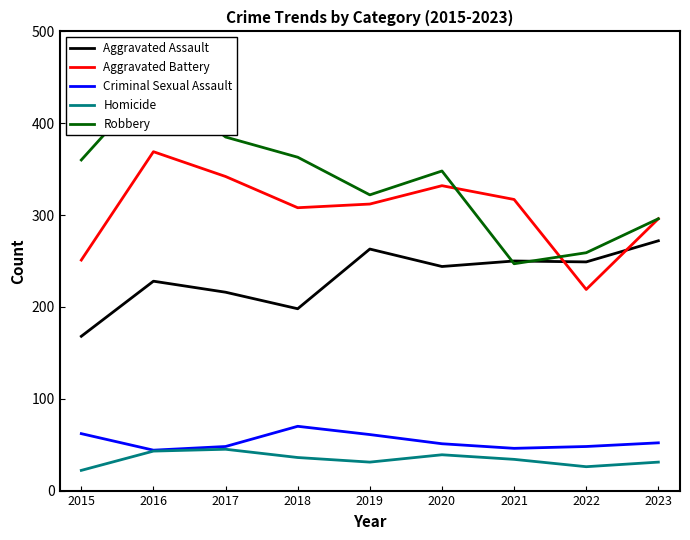

Which series changed the most between 2017 and 2023?

Robbery